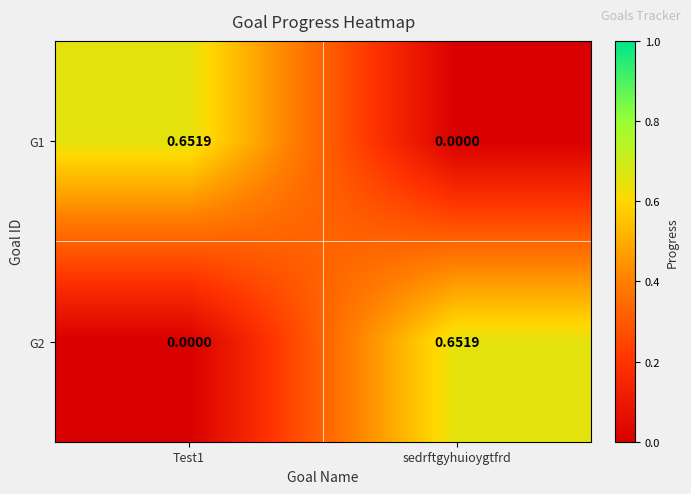

At how many categories does at least one series exceed 0?

2